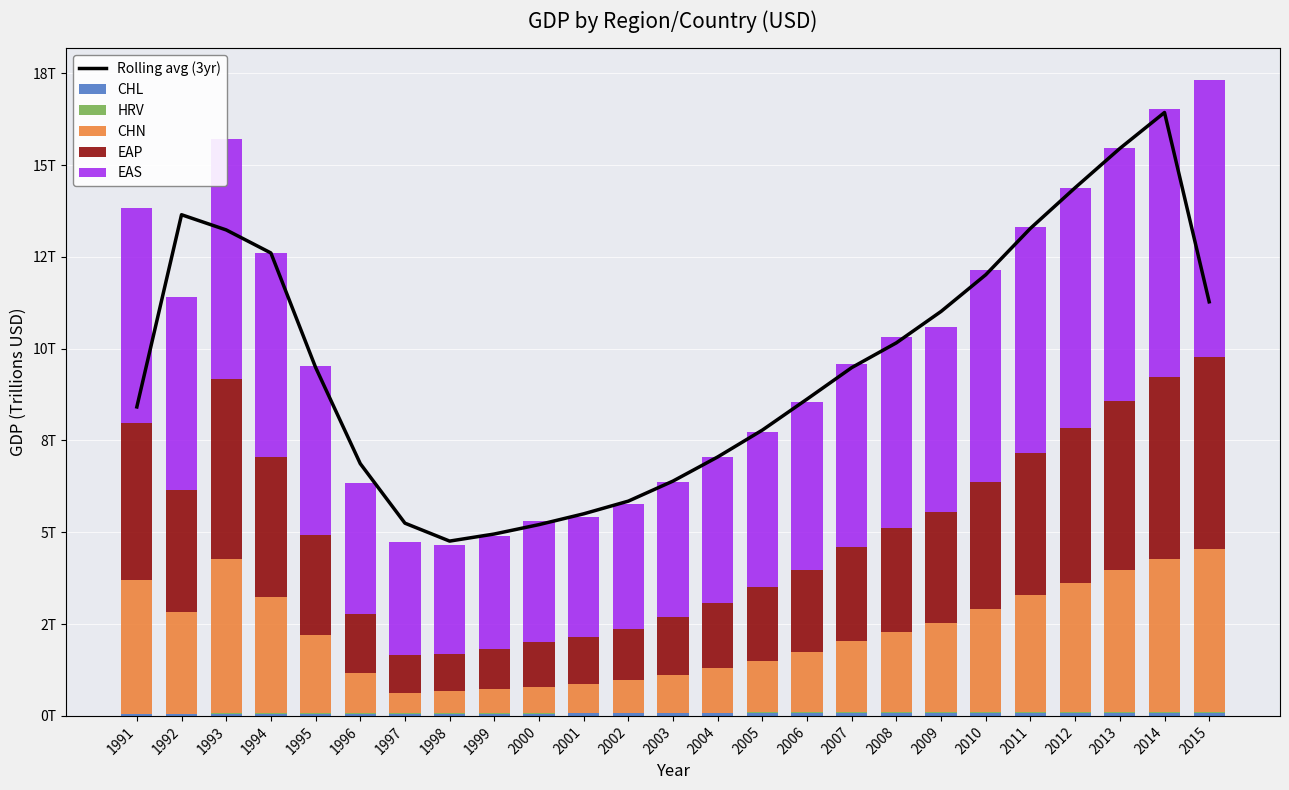

How many groups of bars are there?

25